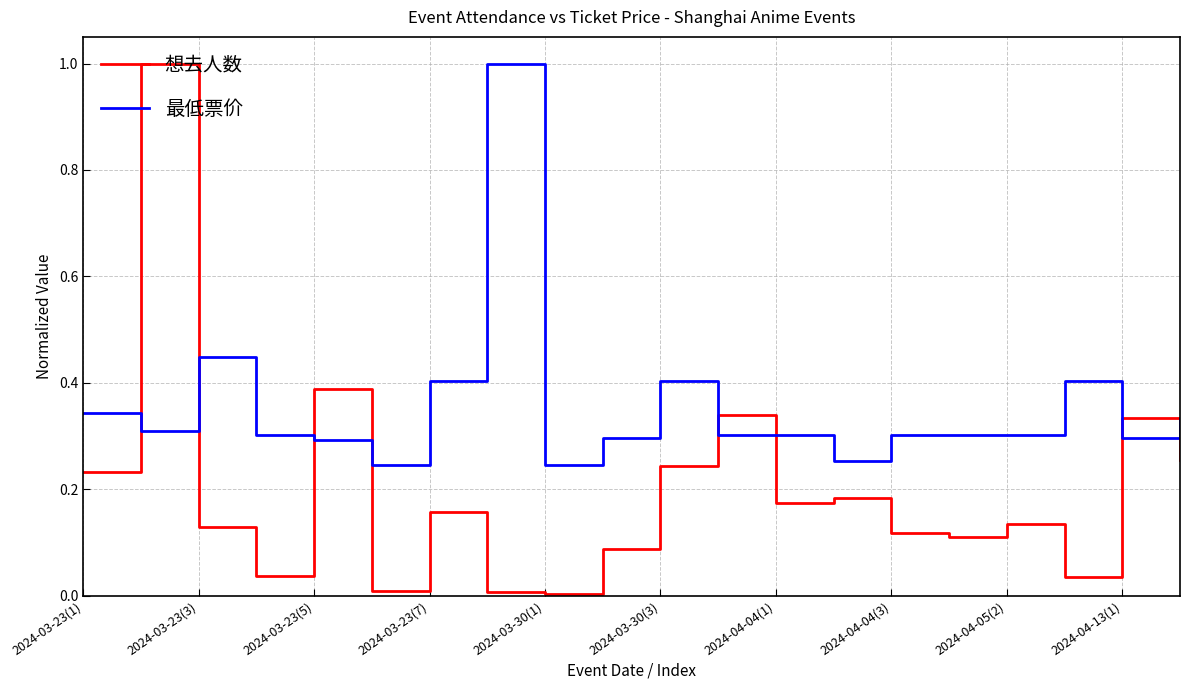

List the series in order of their overall mean, lowest first.

想去人数, 最低票价